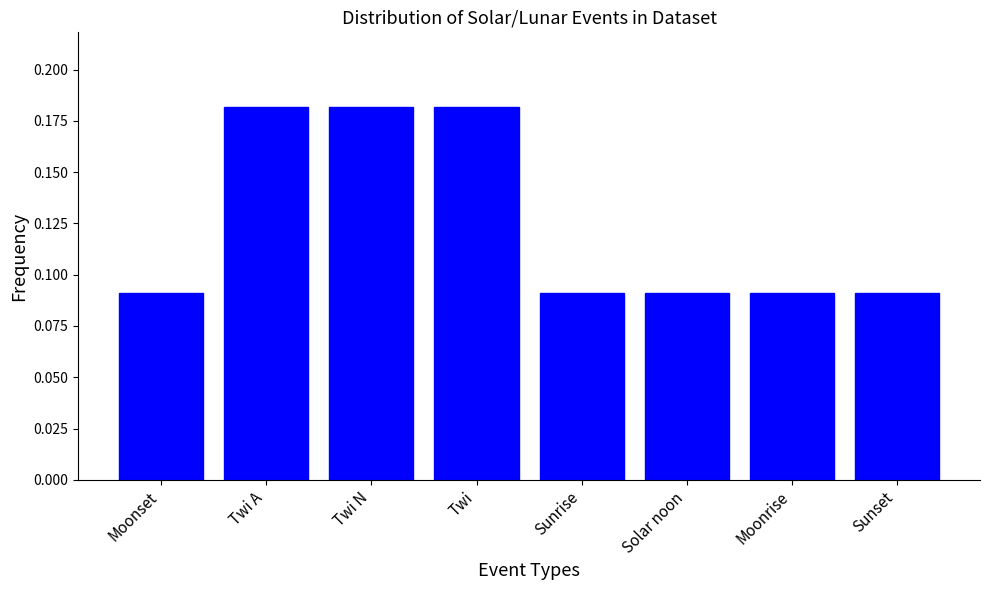

The value at Moonset is 0.0. True or false?

False